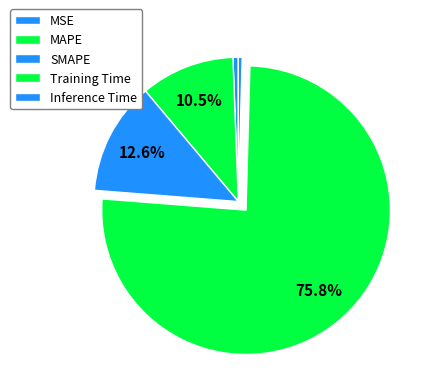

Count the number of slices in the pie.

5